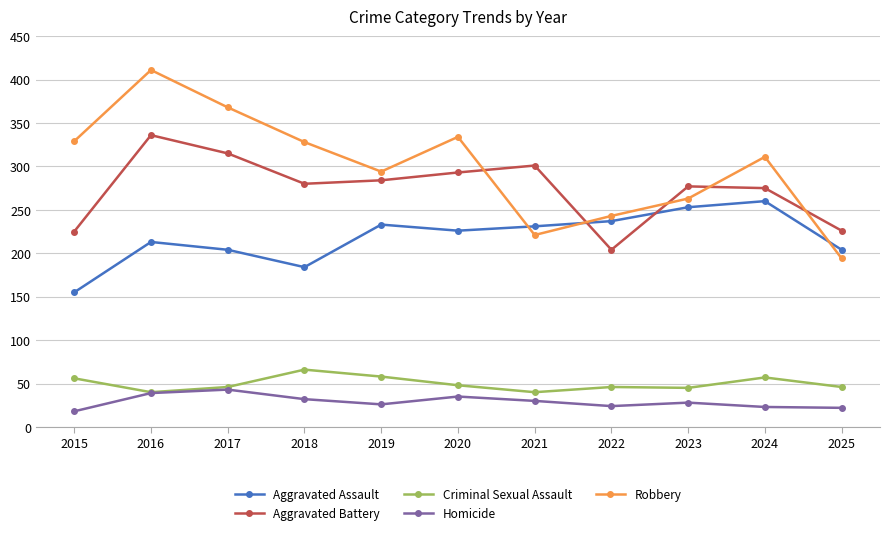

What is the difference between the maximum and second lowest values in the Aggravated Battery series?

111